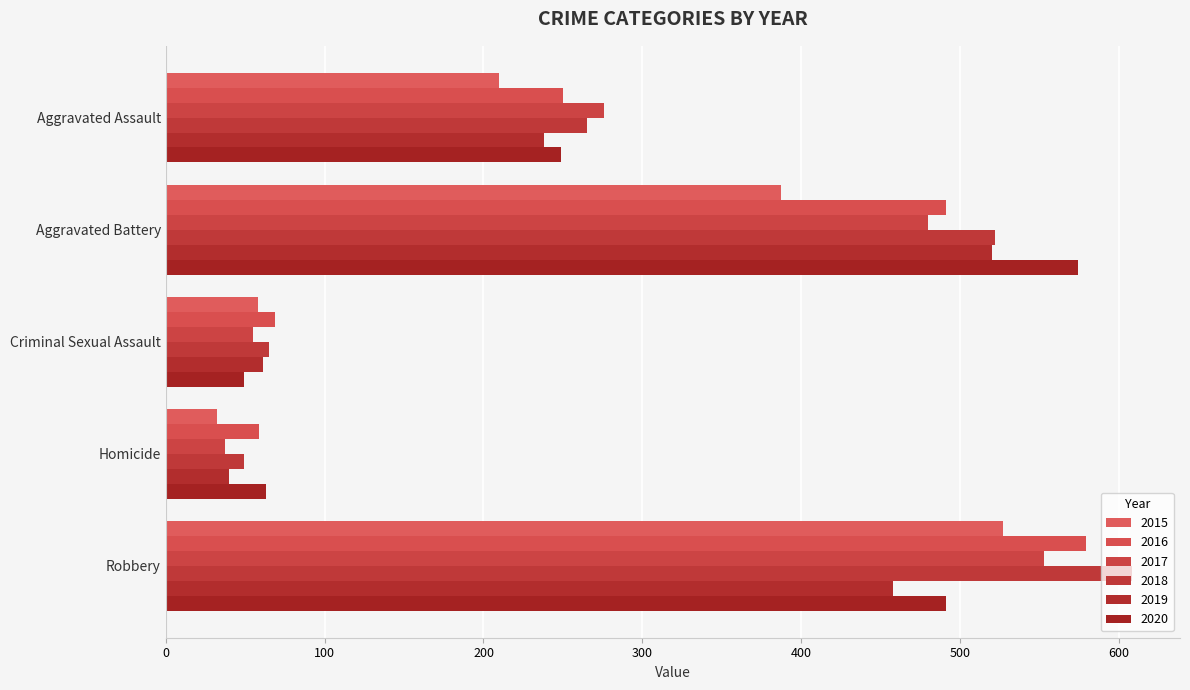

How many data points does each series have?

5